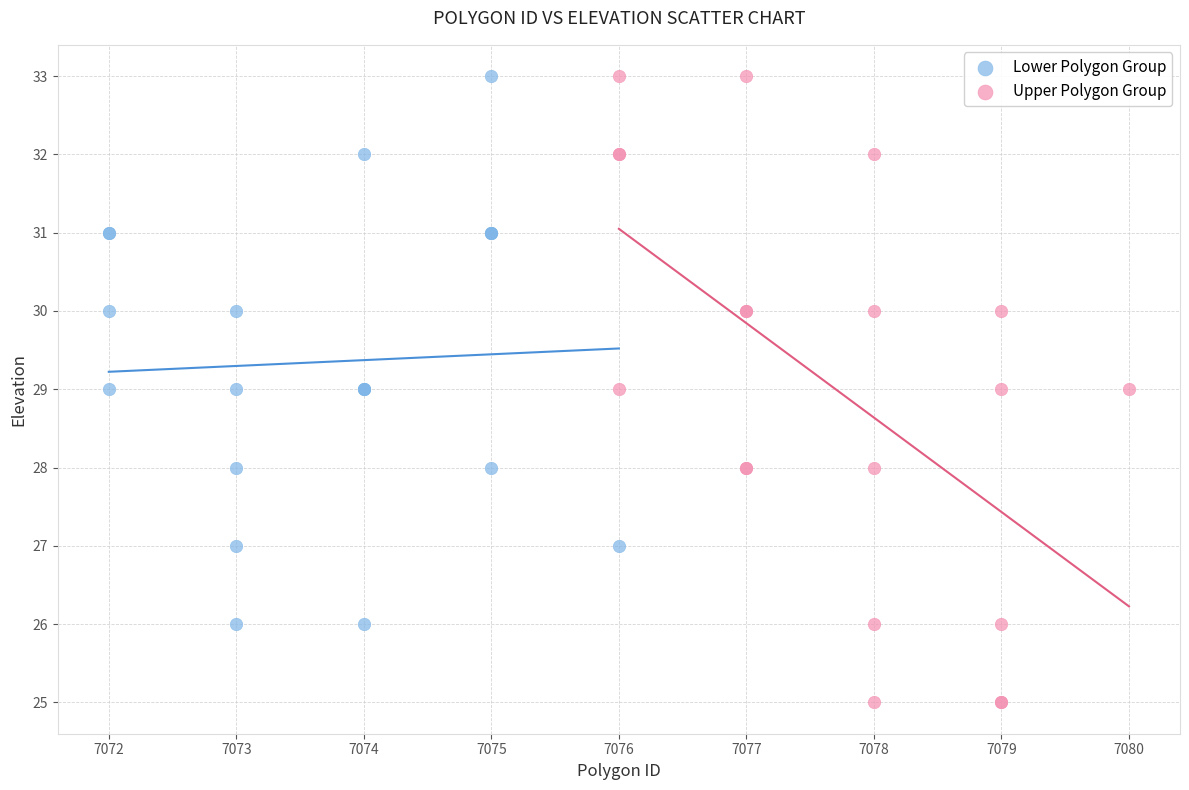

What are all the series names shown in the legend?

Lower Polygon Group, Upper Polygon Group